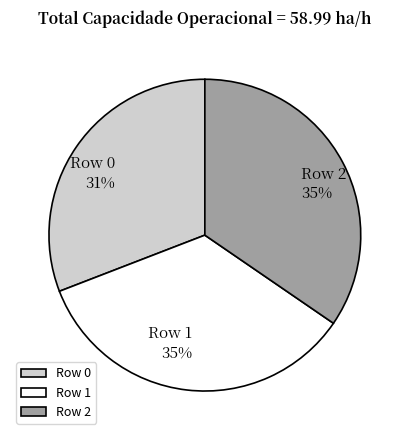

What is the ratio of the value at Row 2 to the value at Row 0?

1.1